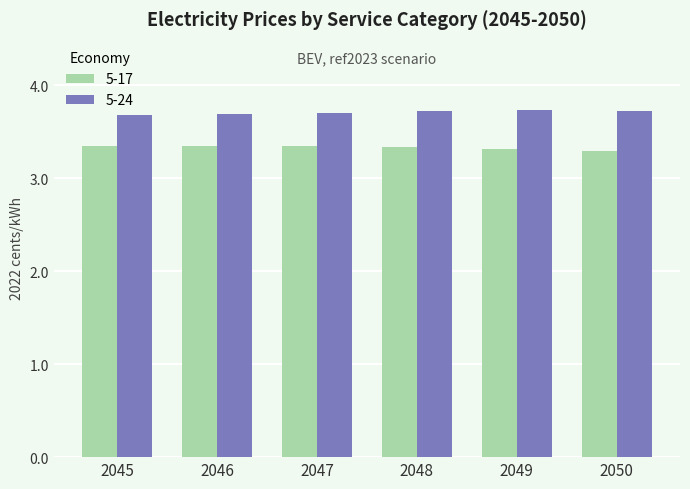

What is the difference between the highest and lowest values at 2047?

0.4